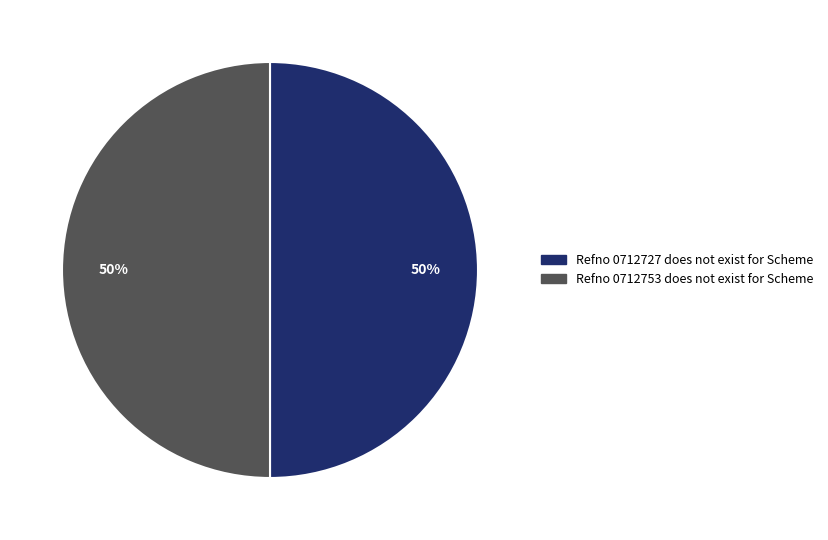

To the nearest percent, what portion does Refno 0712727 does not exist for Scheme represent?

50%